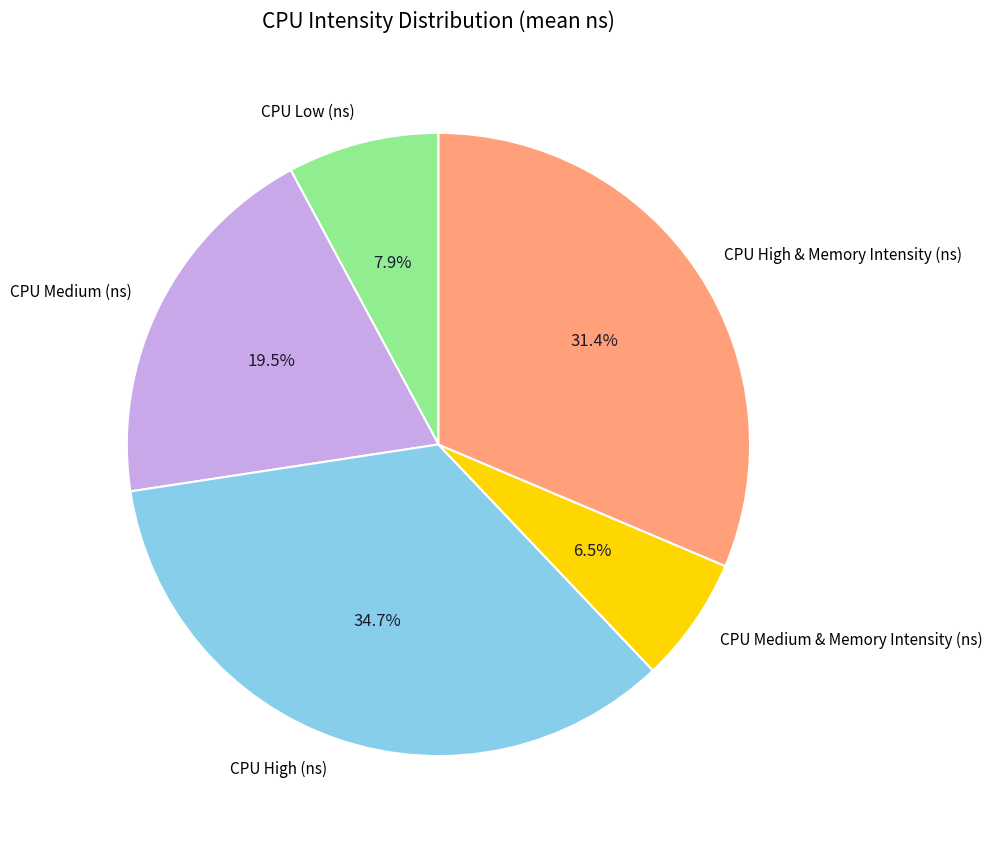

To the nearest percent, what is the difference between the largest and smallest slice percentages?

28%